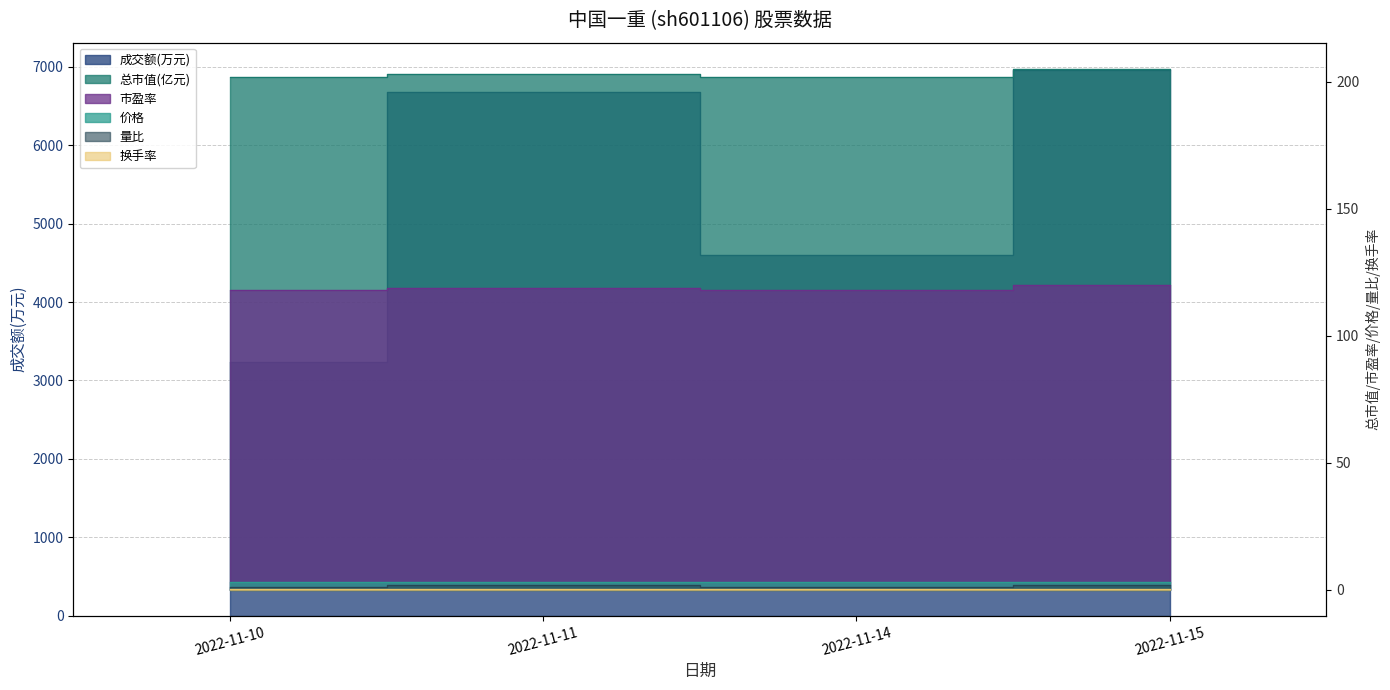

At how many categories does at least one series exceed 2721?

4